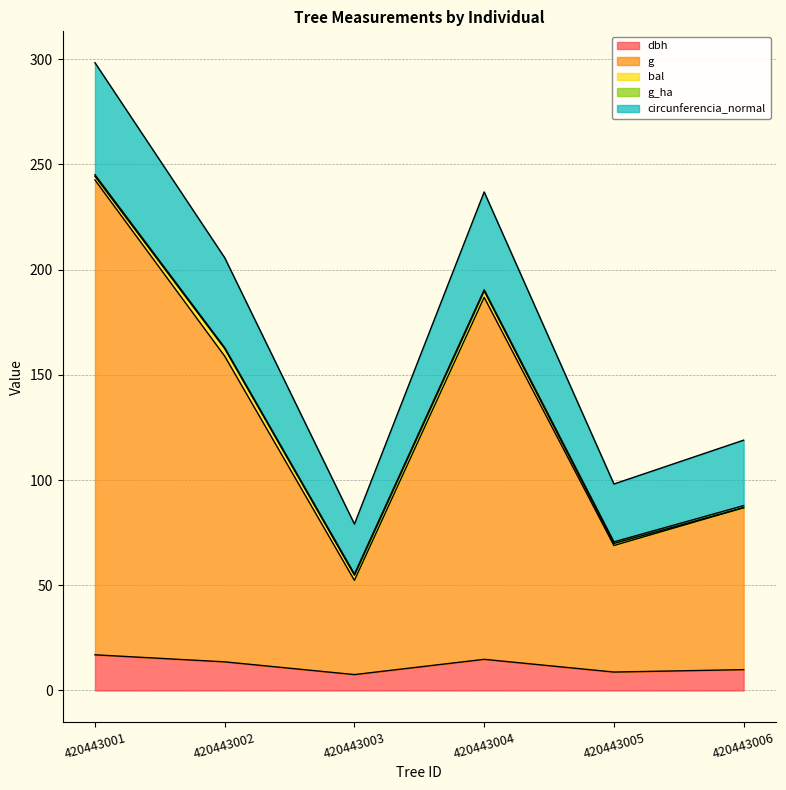

At which category is the sum across all series the highest?

420443001